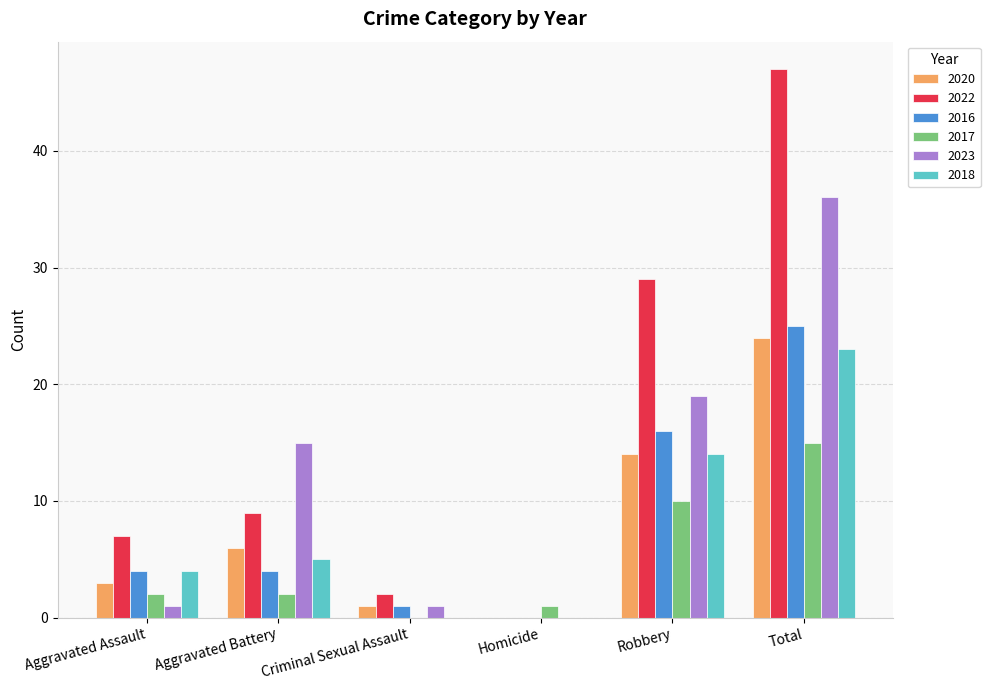

Which series changed the most between Robbery and Total?

2022